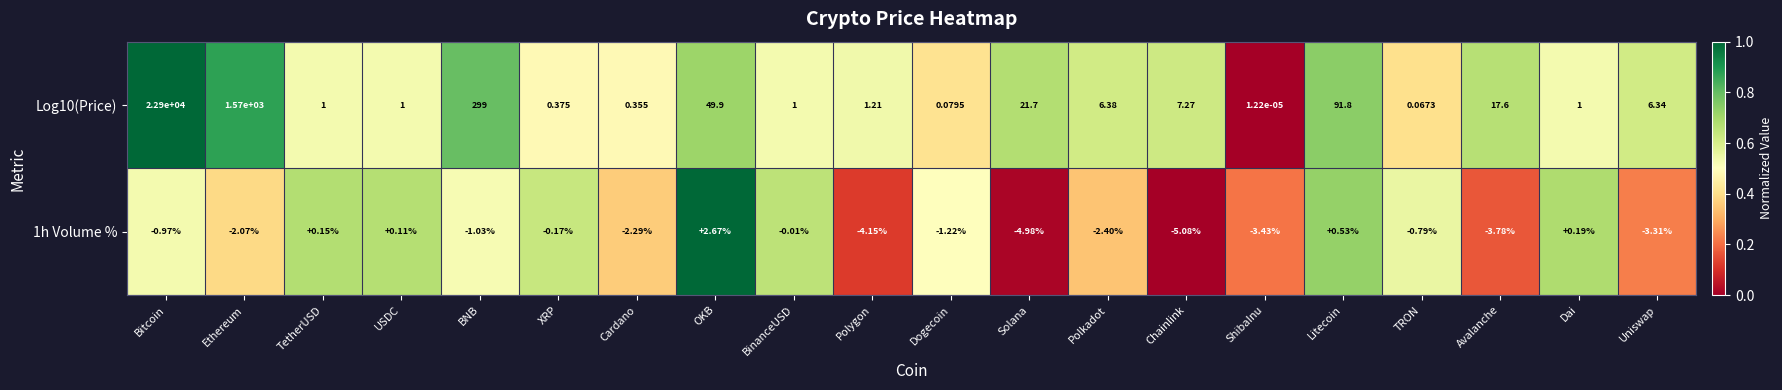

At which category is the sum across all series the highest?

Bitcoin